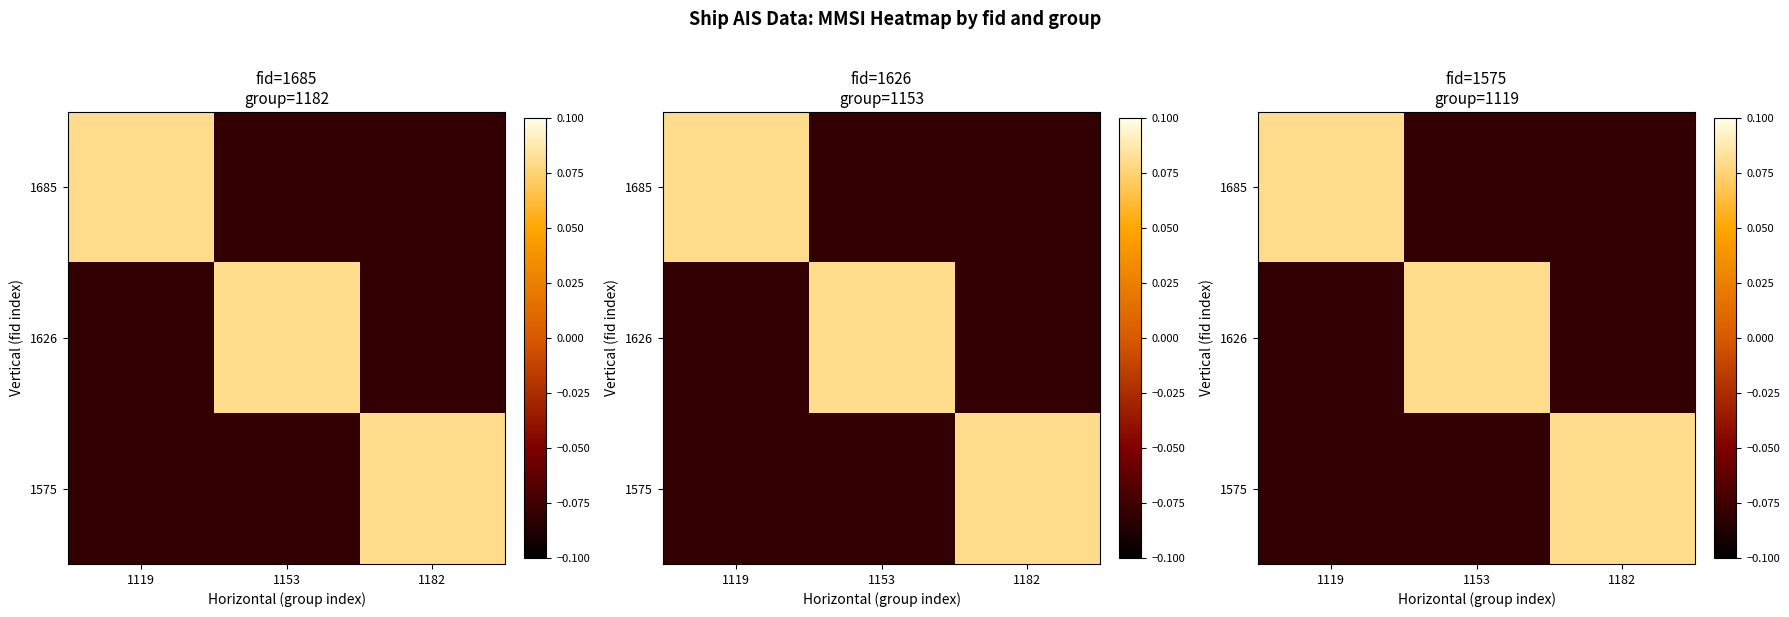

True or false: 1626 has a value of -0.1 at 1119.

False